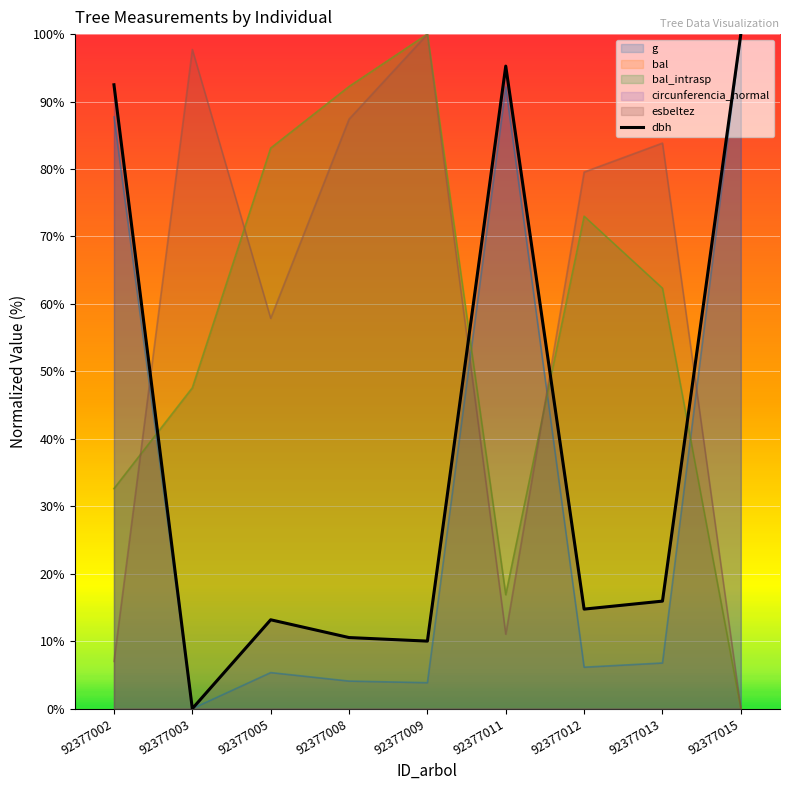

What is the maximum value shown in the chart?

100.0